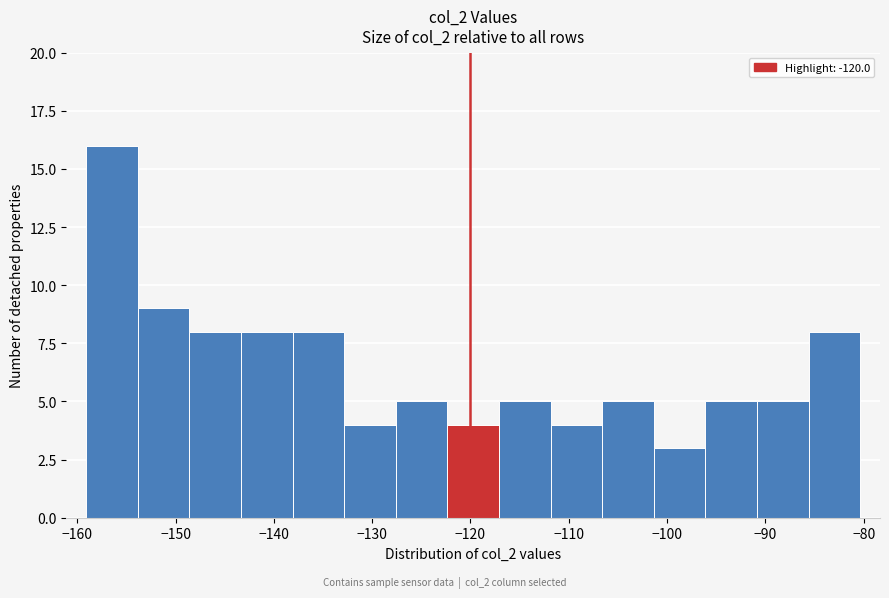

Reading left to right, transcribe this chart: for each bar, give the range it covers on the x-axis and its height. Neither the bar edges nor the heights are printed on the chart, so give them approximately, as read against the axes.

-159 to -154: 16
-154 to -149: 9
-149 to -143: 8
-143 to -138: 8
-138 to -133: 8
-133 to -128: 4
-128 to -122: 5
-122 to -117: 4
-117 to -112: 5
-112 to -107: 4
-107 to -101: 5
-101 to -96: 3
-96 to -91: 5
-91 to -86: 5
-86 to -80: 8